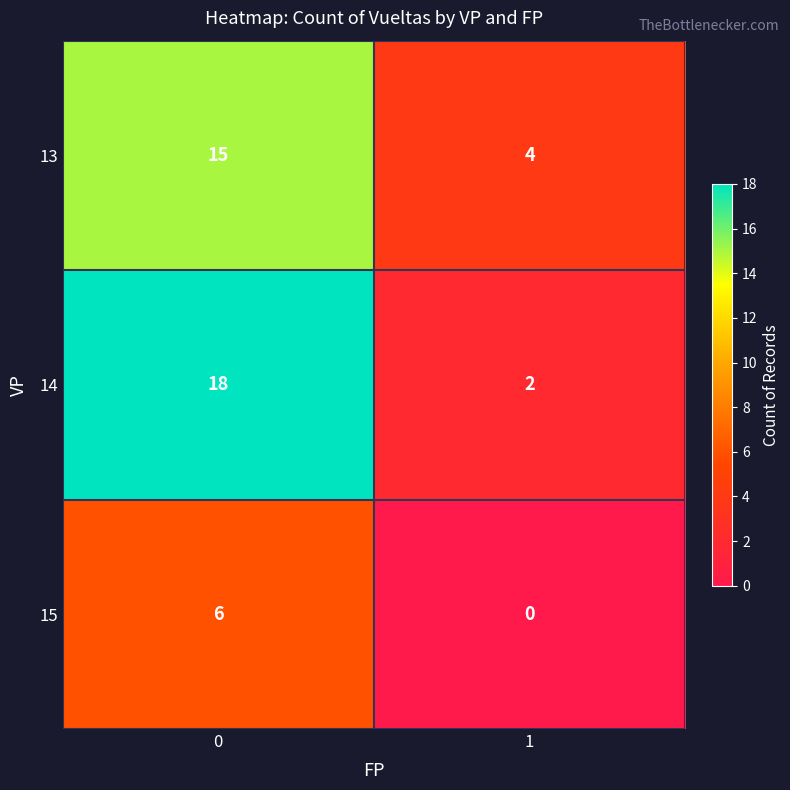

Is it true that 15 equals 8 at 0?

False